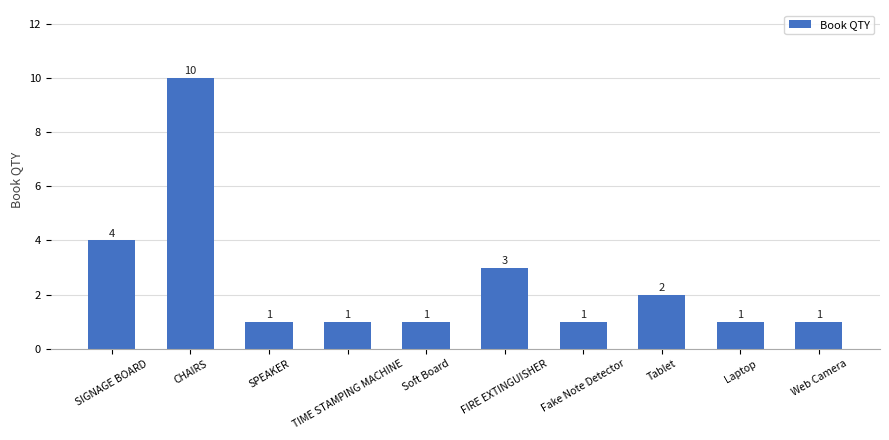

How many bars are there in total?

10